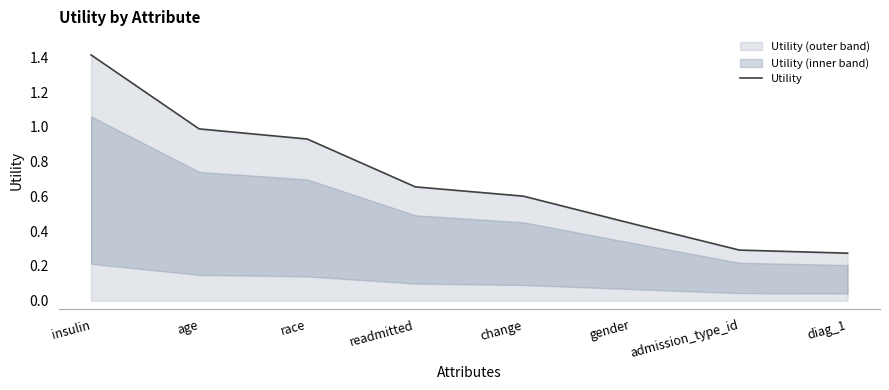

At which label is the value closest to 0?

diag_1